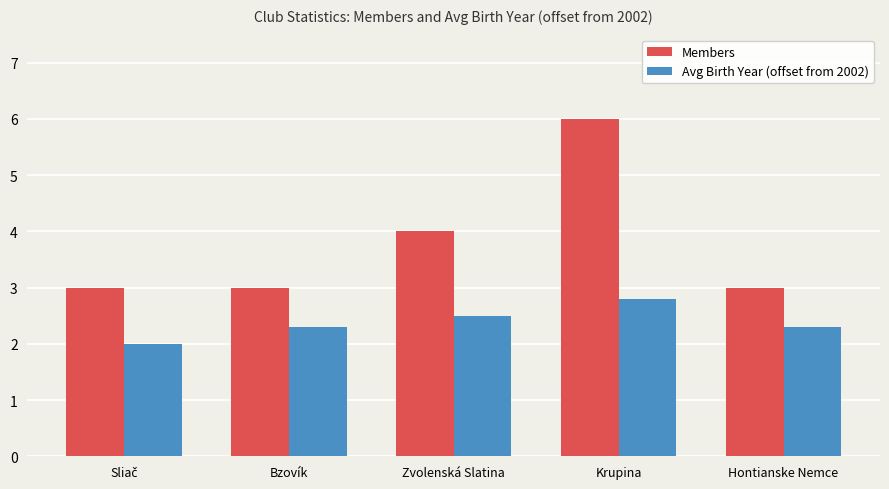

At which label is Members closest to 4?

Zvolenská Slatina